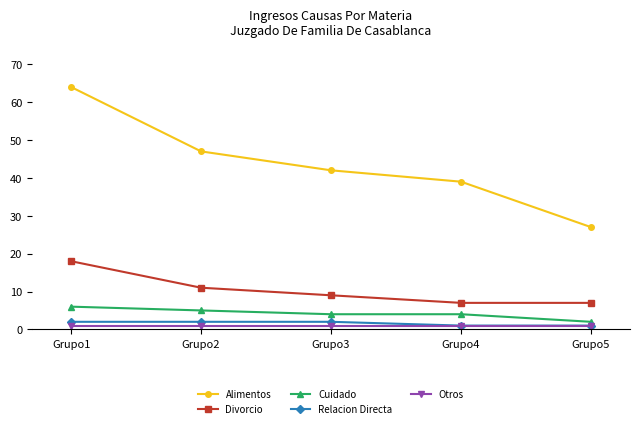

How many distinct data groups are displayed?

5